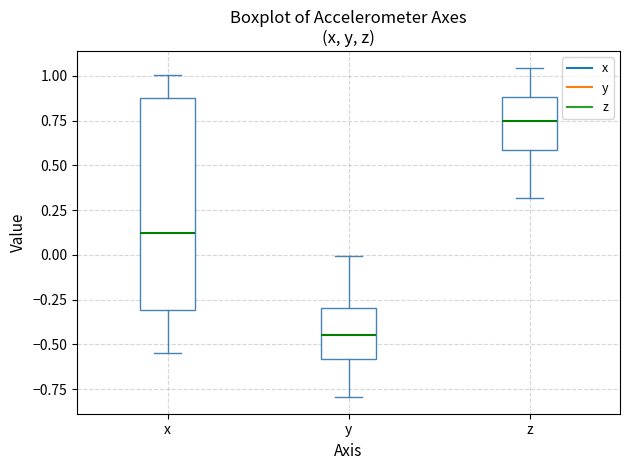

Where is the upper edge of the box for y on the y-axis? The values are not printed on the chart, so give them approximately, as read against the axis.

-0.30